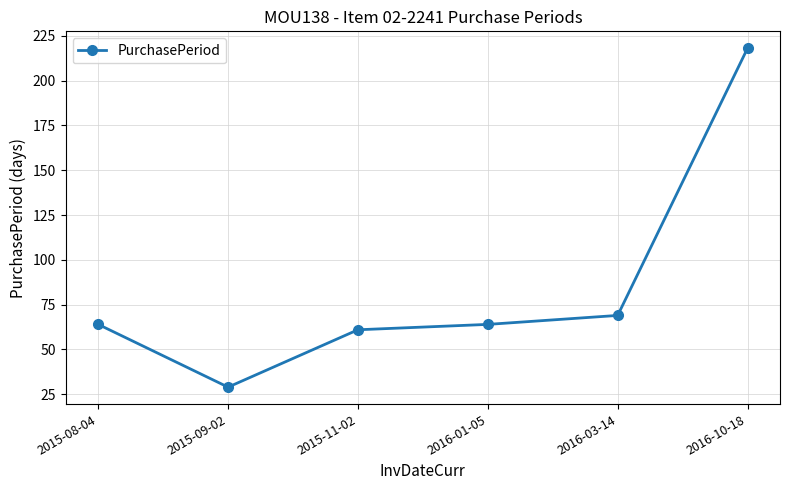

True or false: there are more than 2 points higher than both neighbors.

False